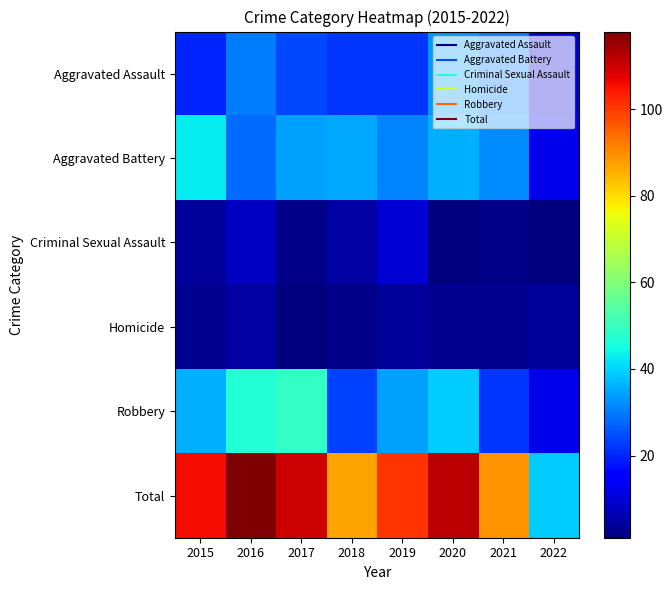

How many categories are shown in the chart?

8